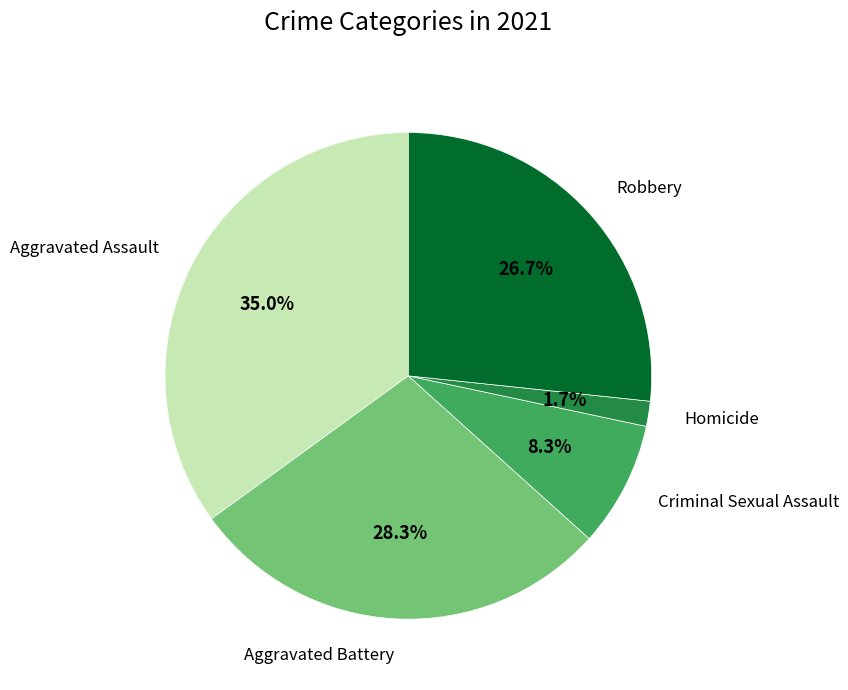

Is there a majority slice in this chart?

No